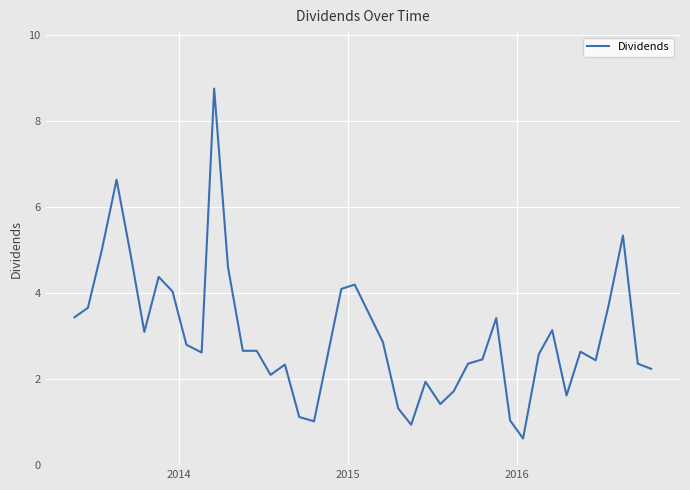

How many lines are shown in the chart?

1